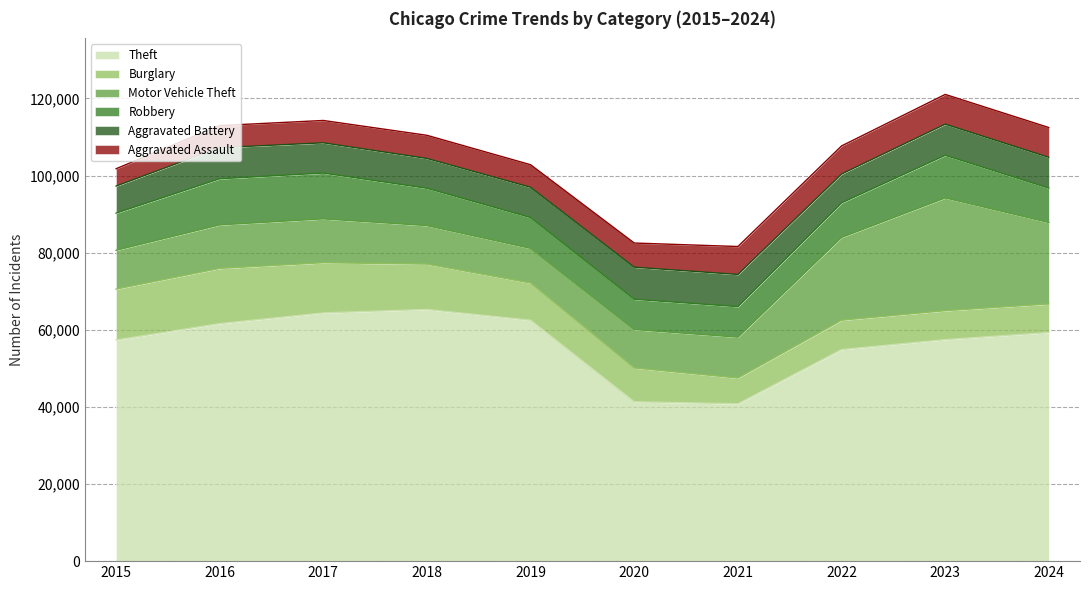

What is the value of the Robbery point at the 2nd from the left?

11960